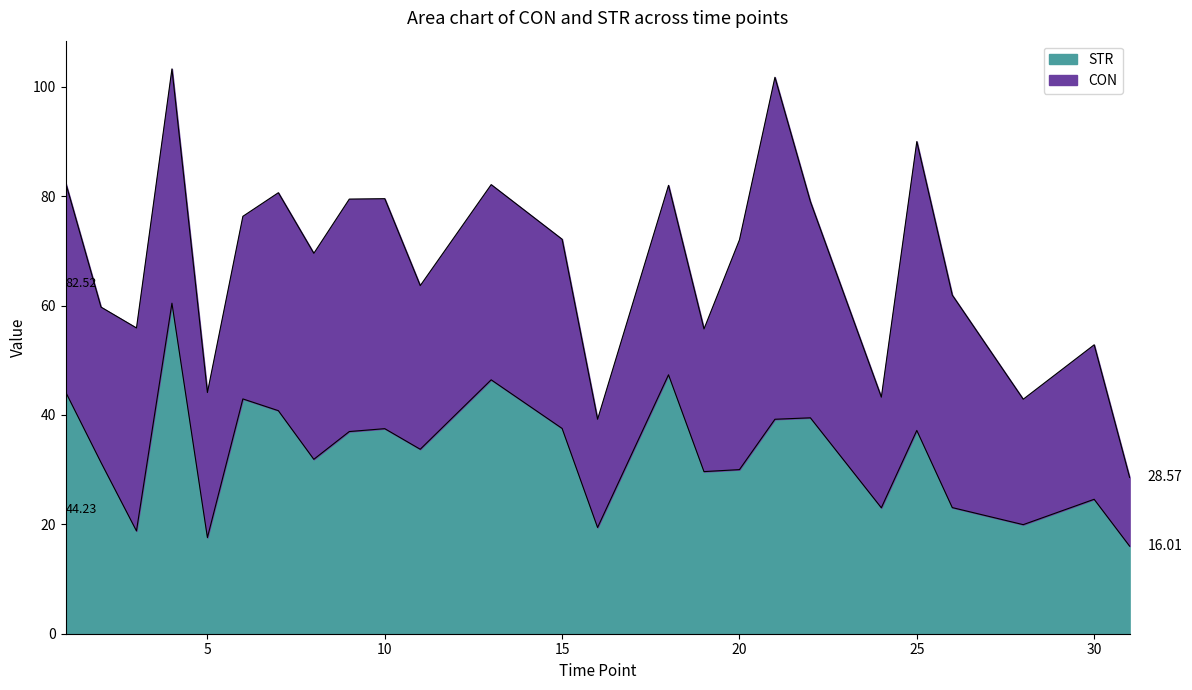

What is the total value across all series at 25?

90.0